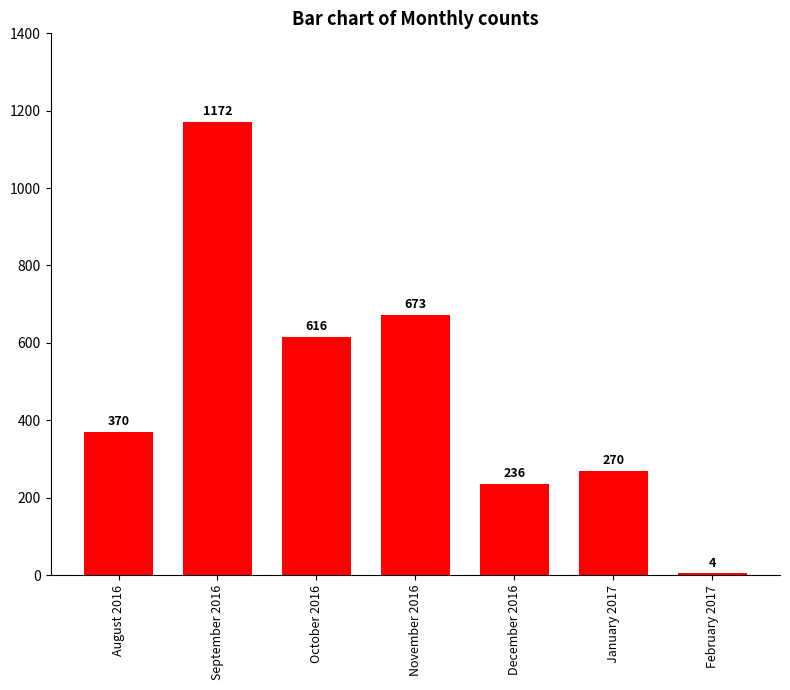

True or false: the data shows 1867 at September 2016.

False